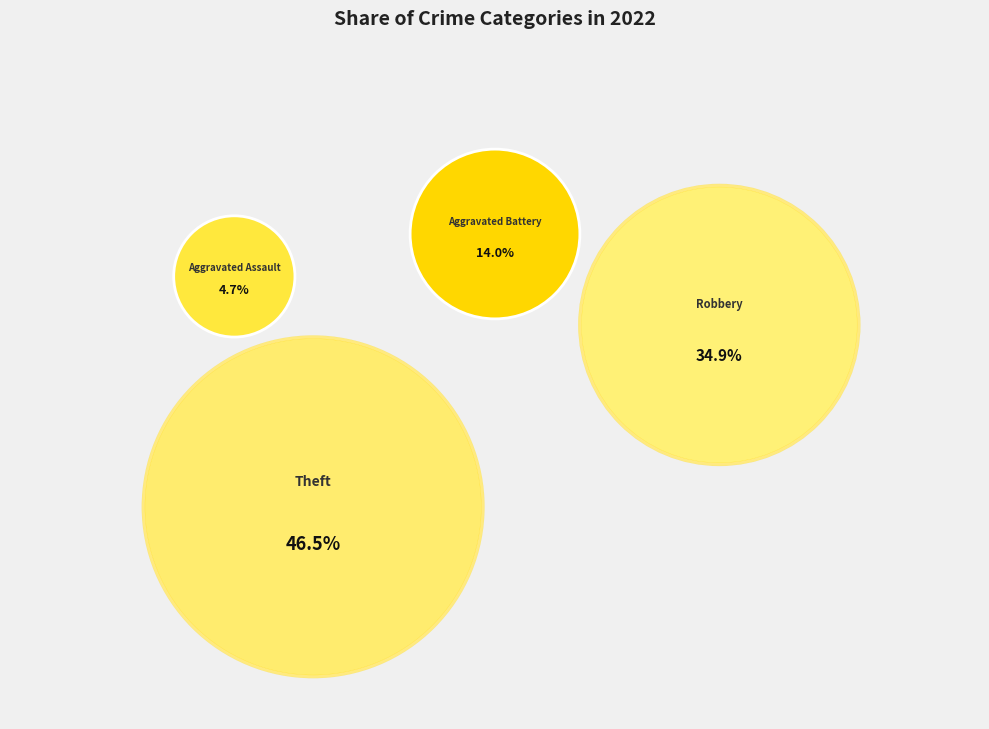

True or false: Aggravated Battery accounts for 14% of the total.

True